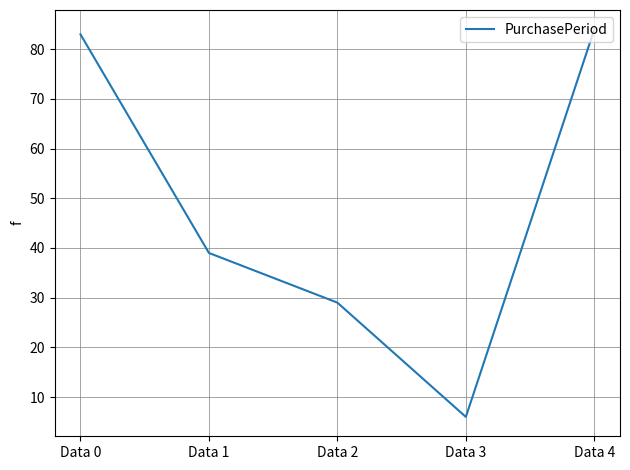

At which category does the data reach its first local valley?

Data 3